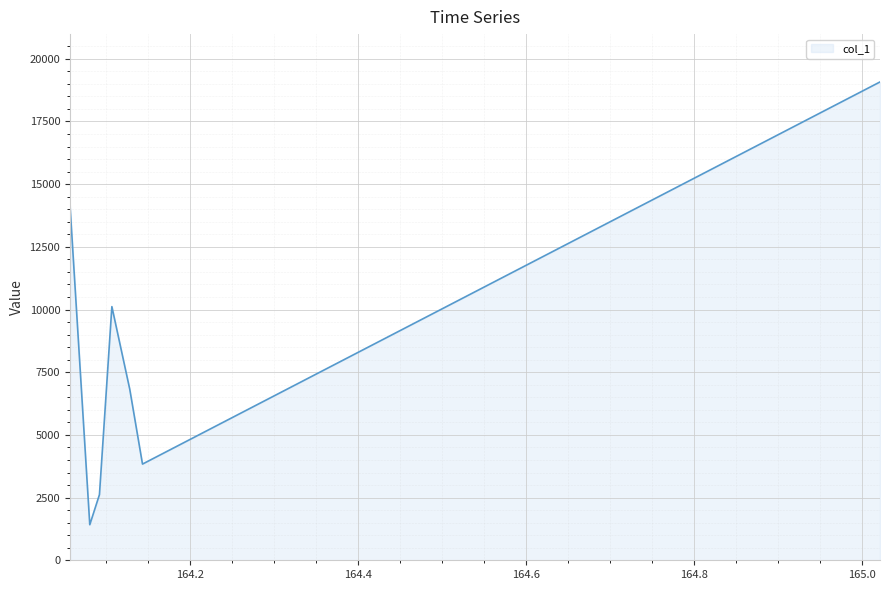

True or false: the data has more than 2 interior local peaks.

False